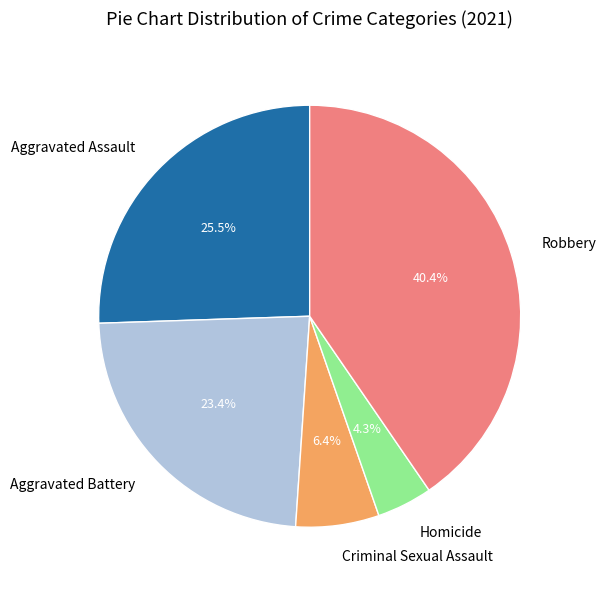

The Criminal Sexual Assault slice represents 6% of the pie. True or false?

True